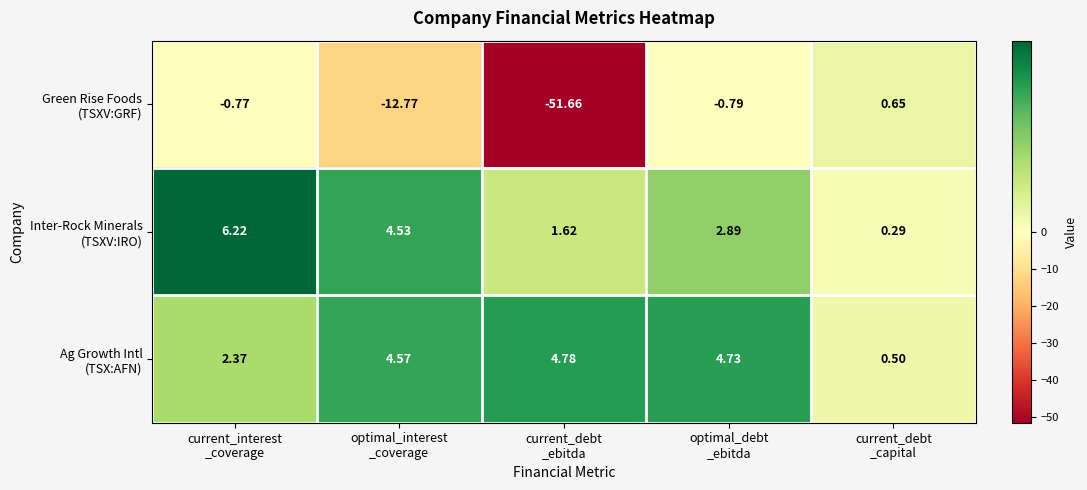

How many distinct data groups are displayed?

3